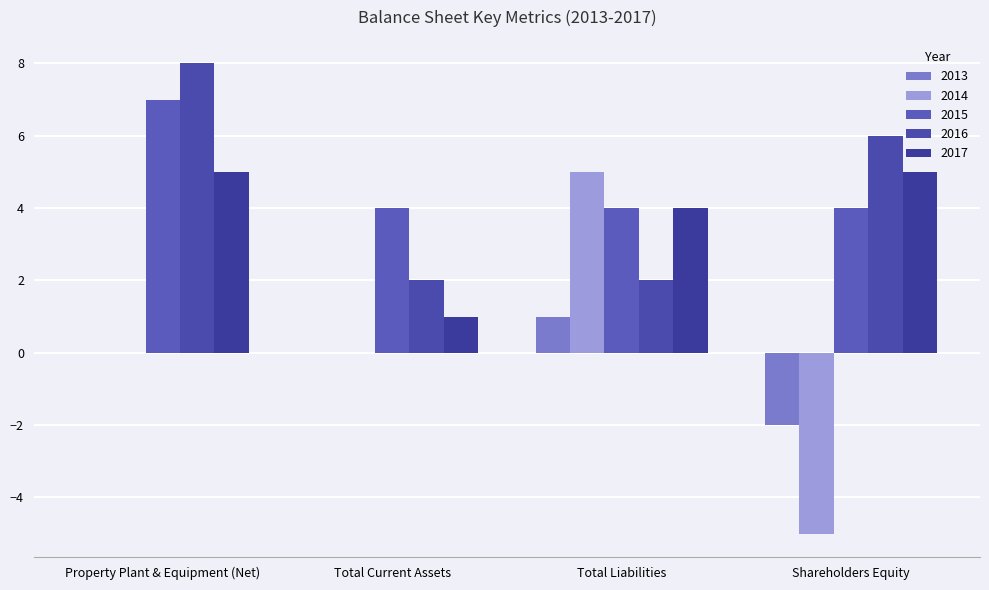

Which label corresponds to the smallest value in the chart?

Shareholders Equity